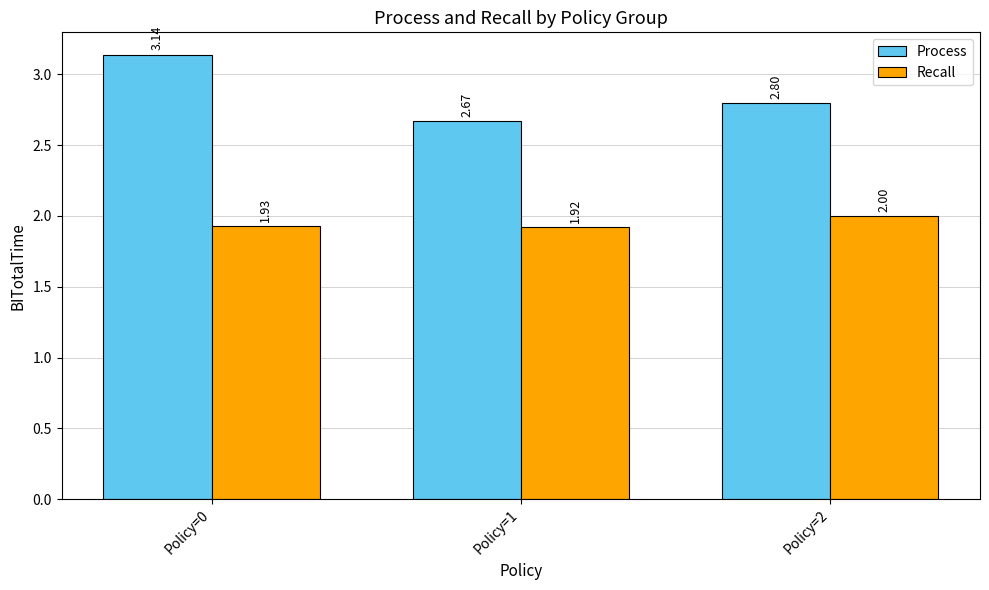

What are all the series names shown in the legend?

Process, Recall